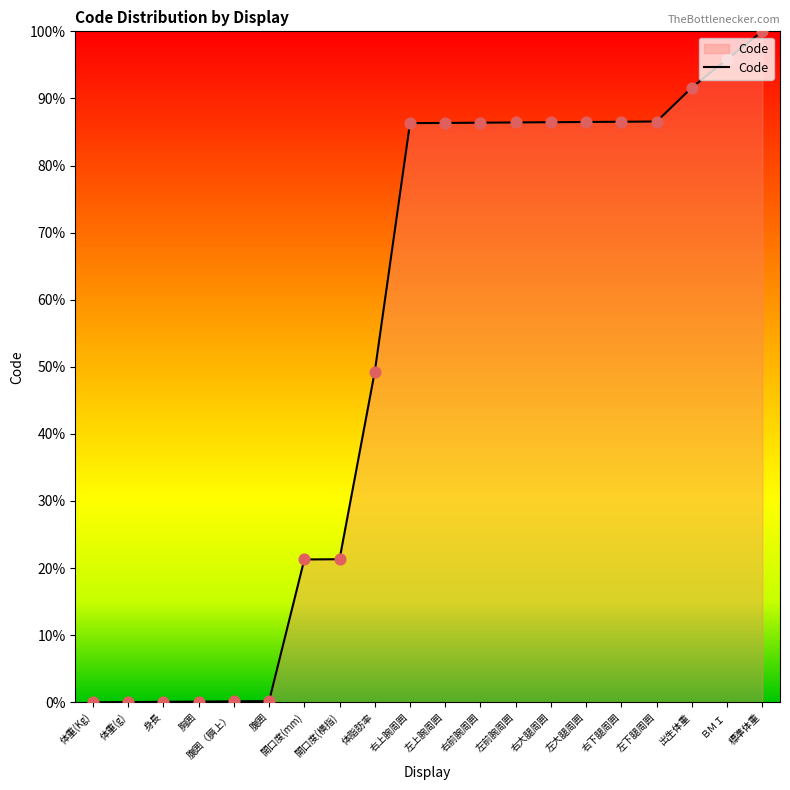

Which has a higher value, 開口度(横指) or 左前腕周囲?

左前腕周囲